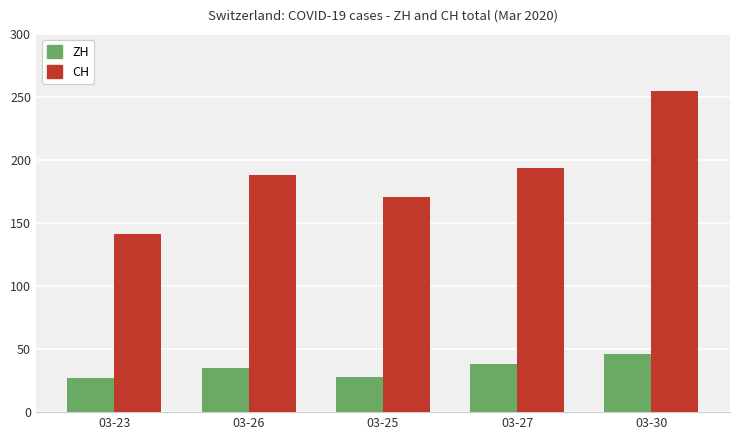

What is the spread (max minus min) of values at 03-30?

209